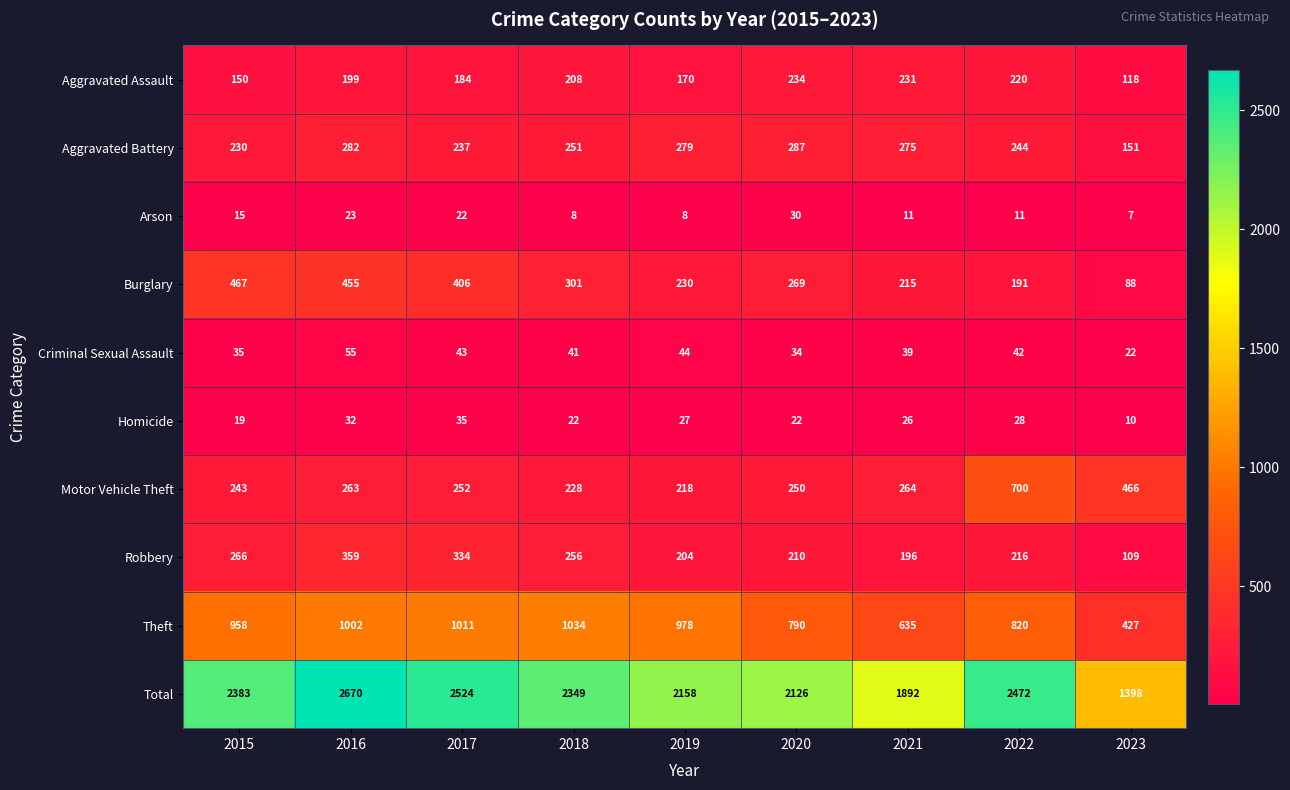

What is the sum of all Arson values?

135